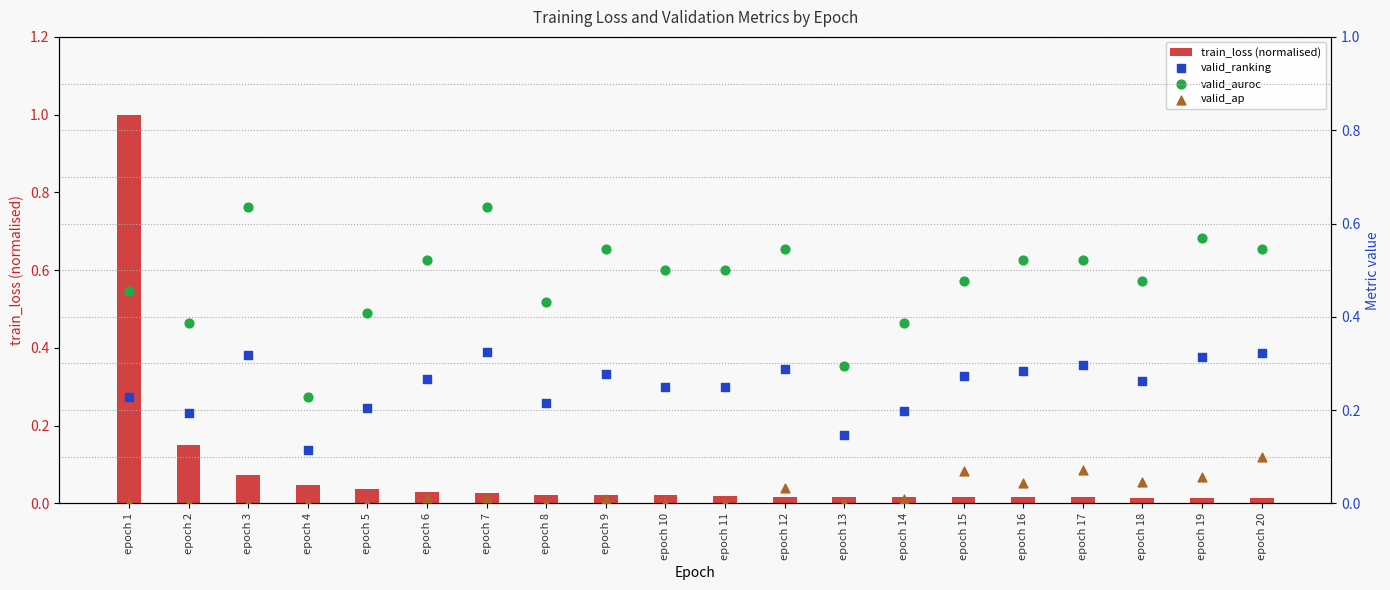

What are all the series names shown in the legend?

train_loss (normalised), valid_ranking, valid_auroc, valid_ap